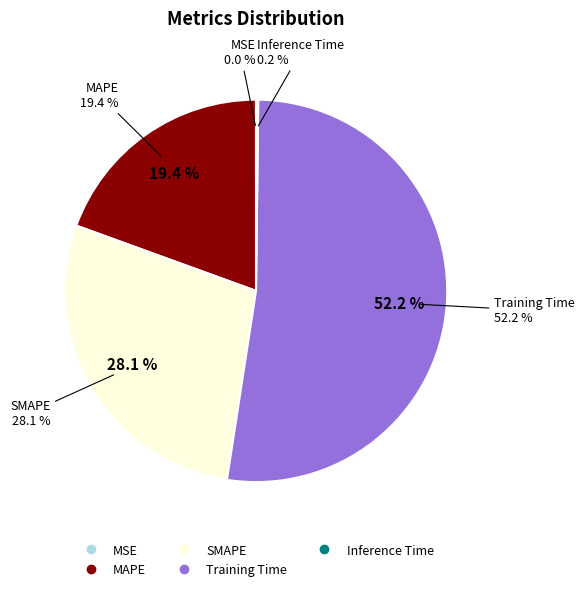

Is Training Time the majority of the pie?

Yes